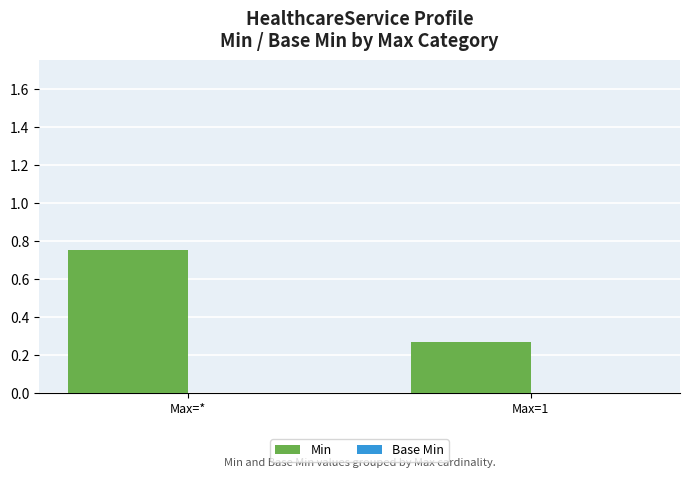

The value at Max=1 is 0.2. True or false?

False